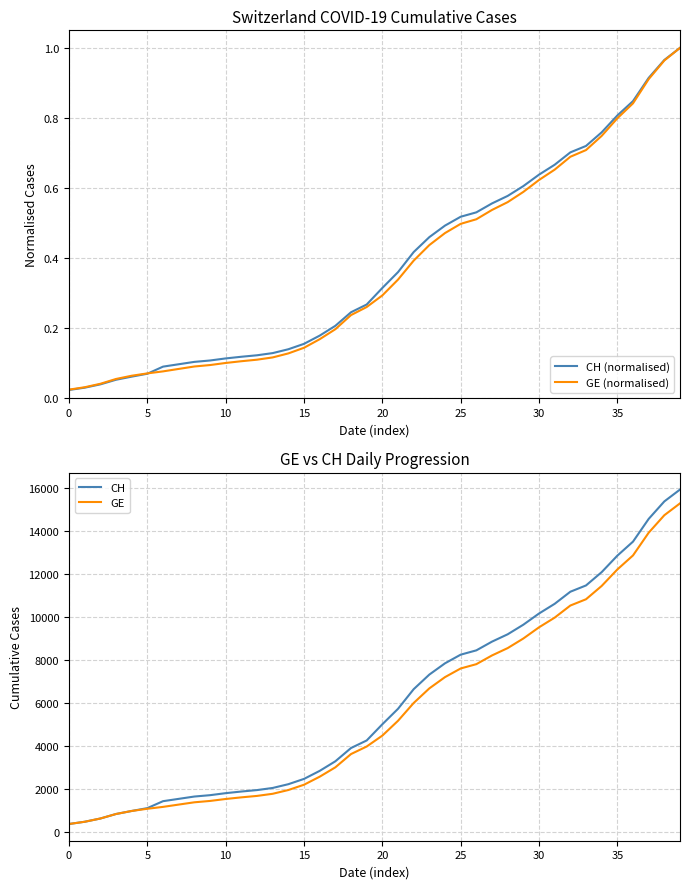

What is the difference between the highest and lowest values at 16?

2844.8